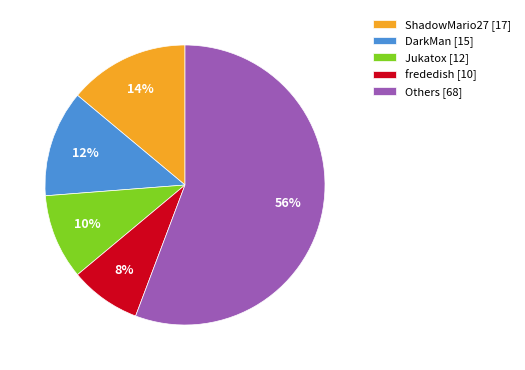

Approximately how many times larger is the value at DarkMan [15] compared to frededish [10]?

1.5